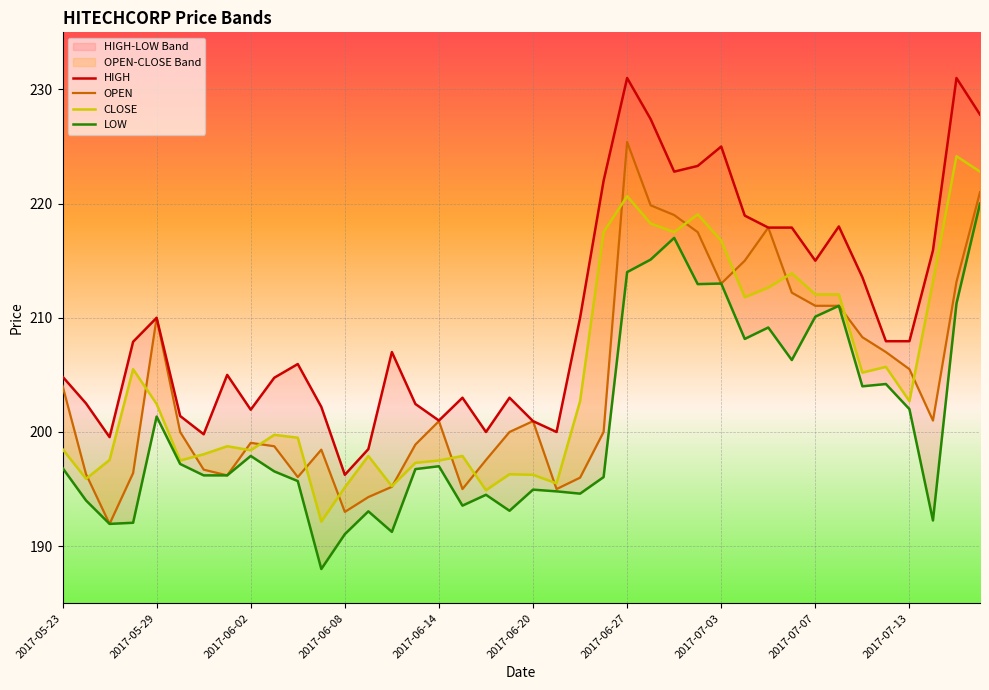

True or false: CLOSE and LOW intersect in this chart.

False